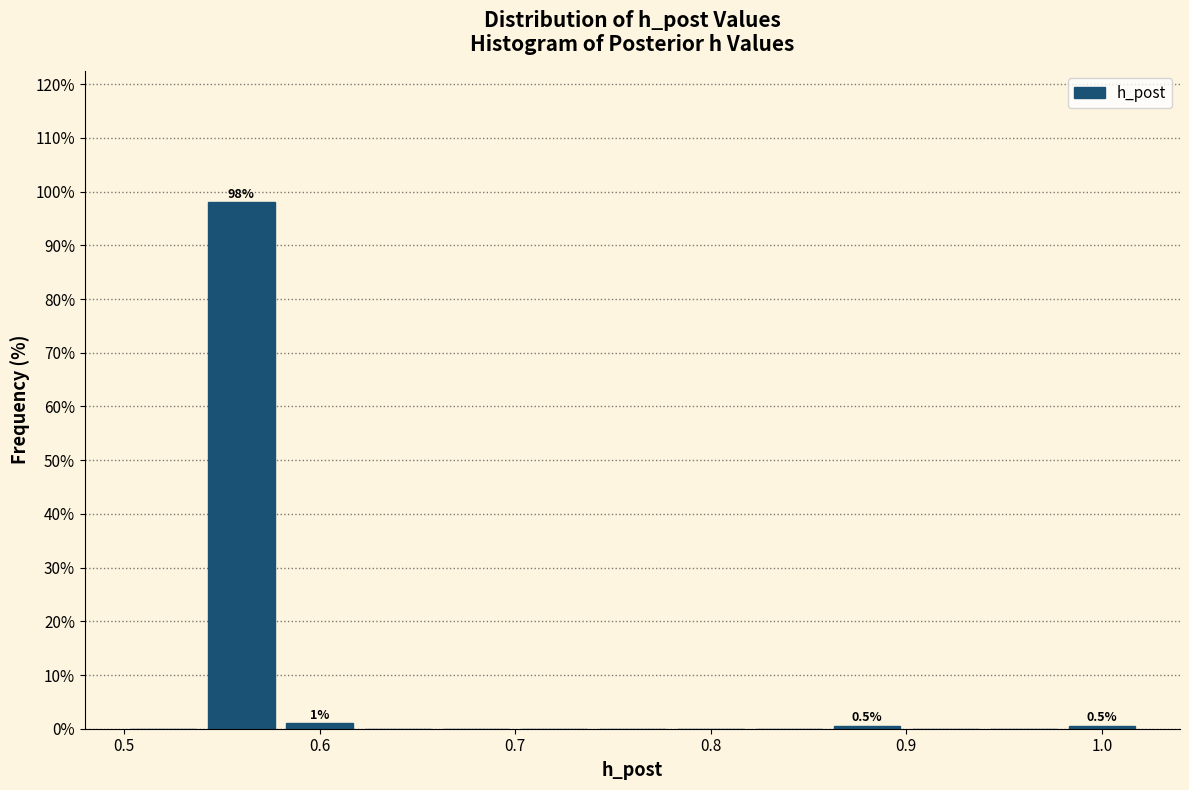

Over which range of the x-axis is the bar tallest?

0.54 to 0.58